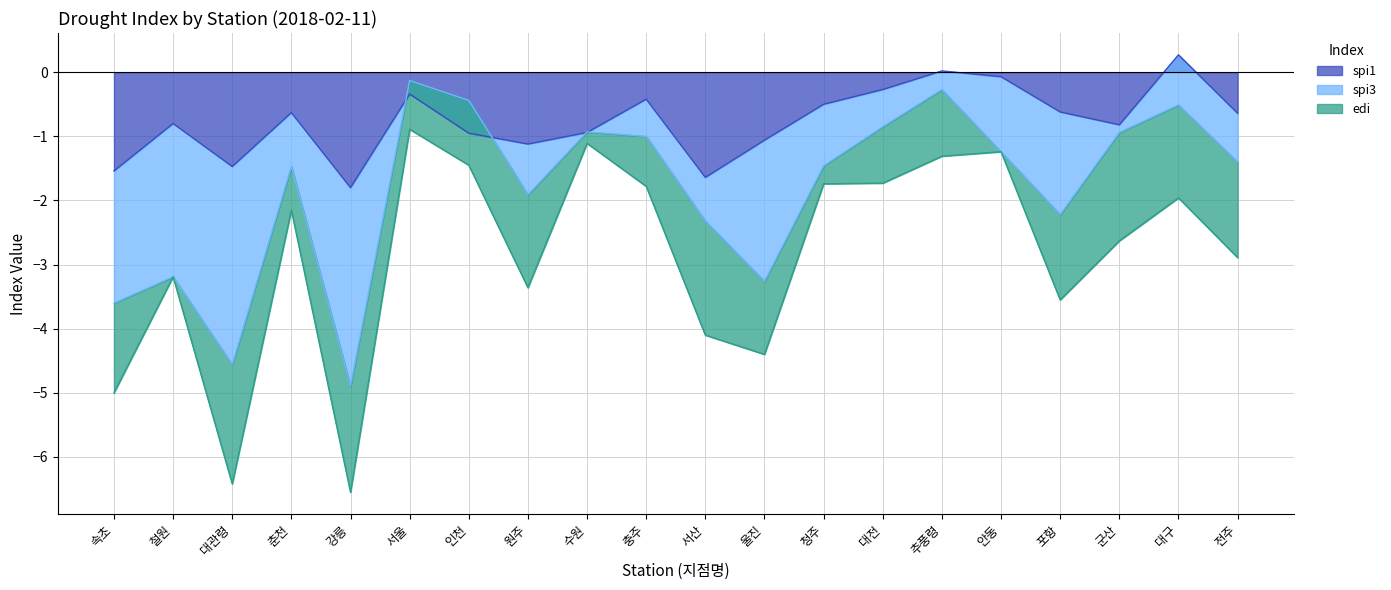

Is it true that spi1 equals -0.8 at 철원?

True